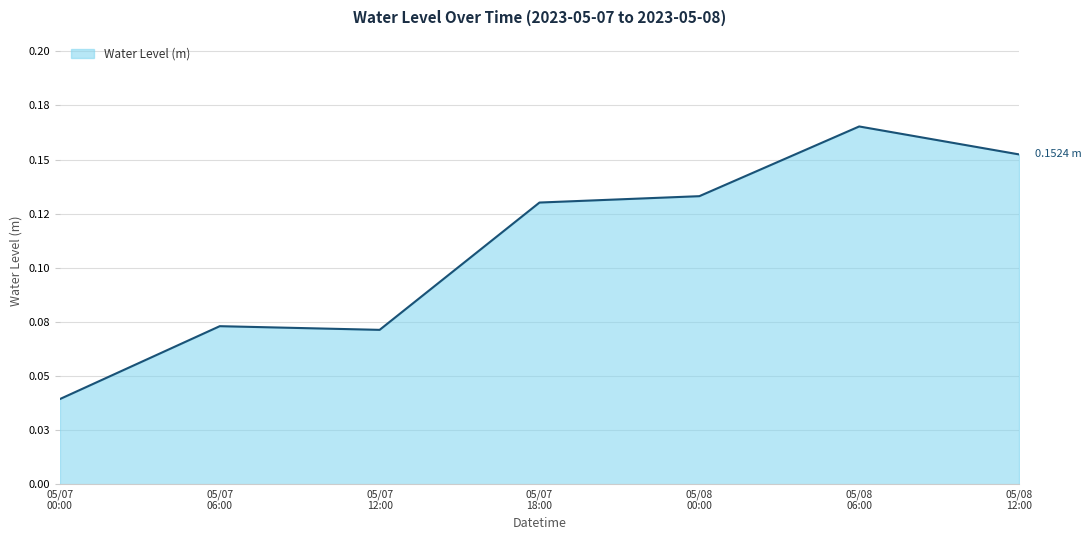

At which category does the chart reach its minimum across all series?

05/07
00:00